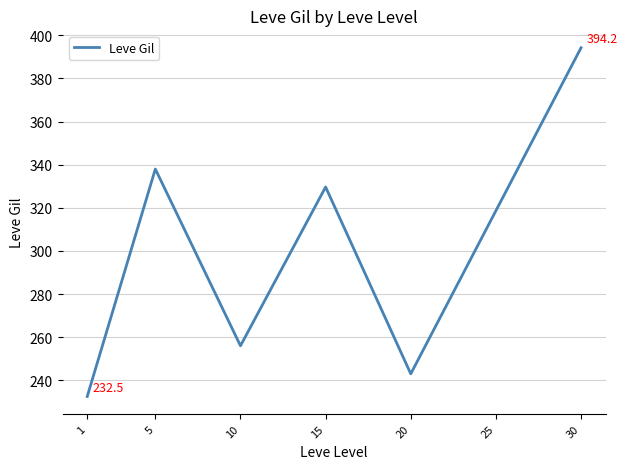

What is the change in value from 1 to 20?

+10.5